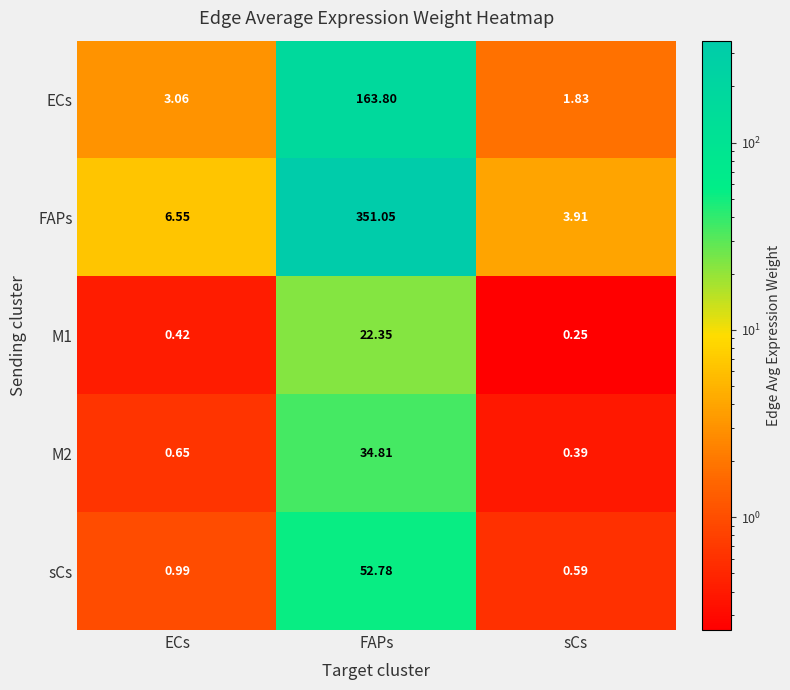

Which series has the largest total across all categories?

FAPs